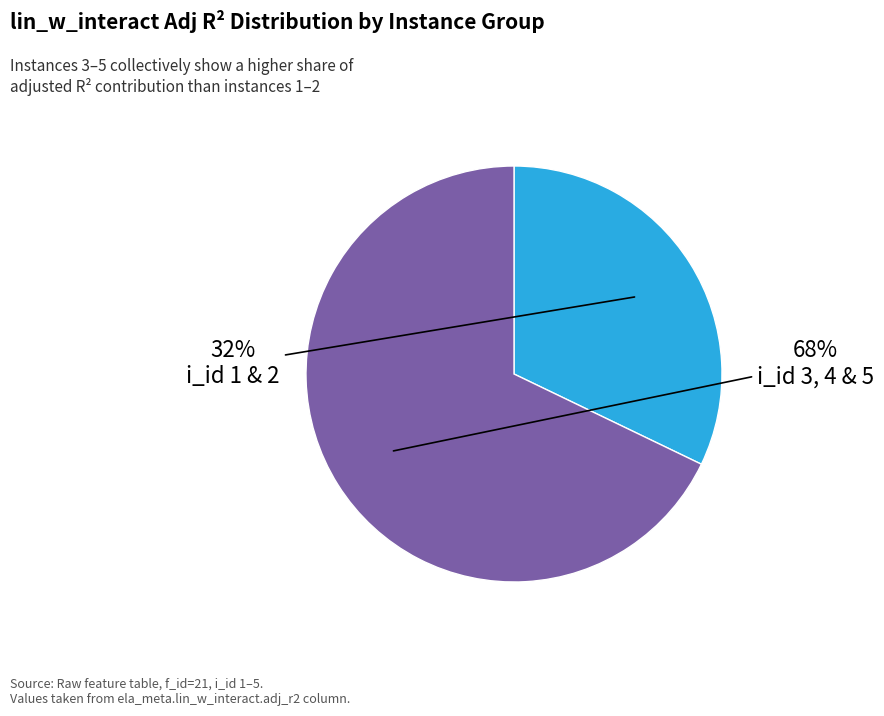

How many segments does this pie chart have?

2